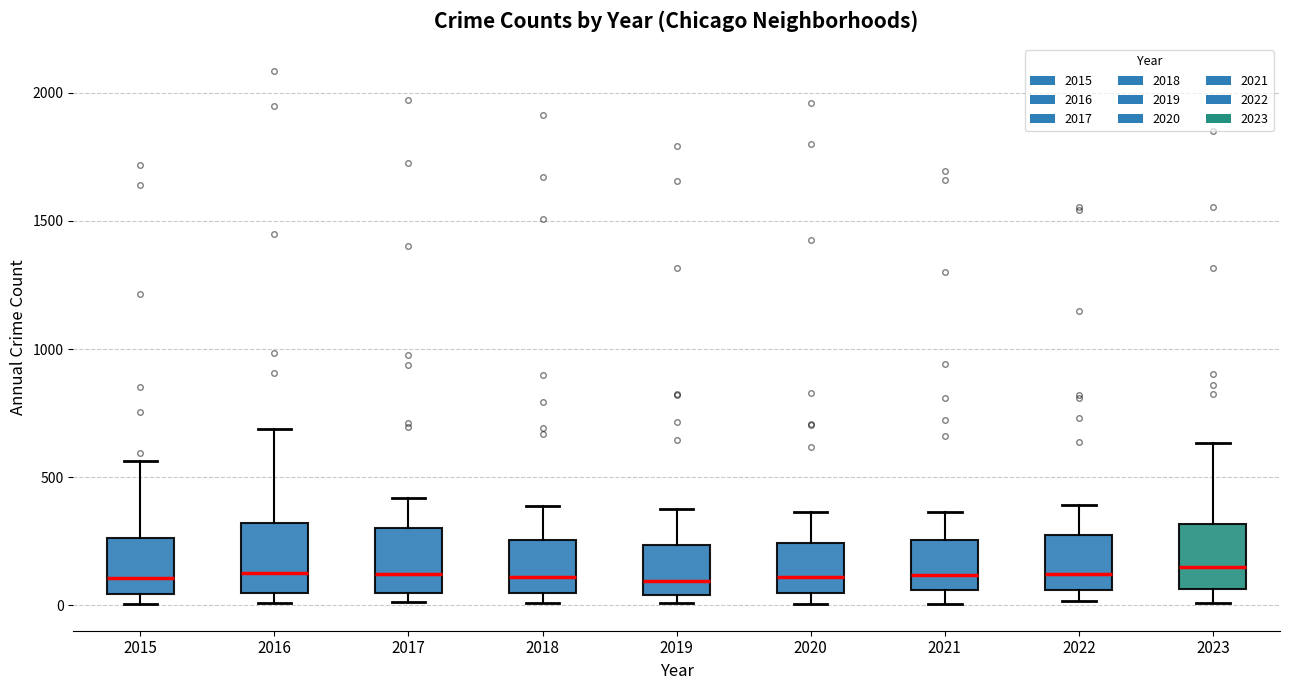

Reading left to right, read every box against the y-axis: the position of its median line, the range the box covers, and the ends of its whiskers. The values are not printed on the chart, so give them approximately, as read against the axis.

2015: median 100, box 50 to 250, whiskers 0 to 550
2016: median 150, box 50 to 300, whiskers 0 to 700
2017: median 100, box 50 to 300, whiskers 0 to 400
2018: median 100, box 50 to 250, whiskers 0 to 400
2019: median 100, box 50 to 250, whiskers 0 to 400
2020: median 100, box 50 to 250, whiskers 0 to 350
2021: median 100, box 50 to 250, whiskers 0 to 350
2022: median 100, box 50 to 250, whiskers 0 to 400
2023: median 150, box 50 to 300, whiskers 0 to 650